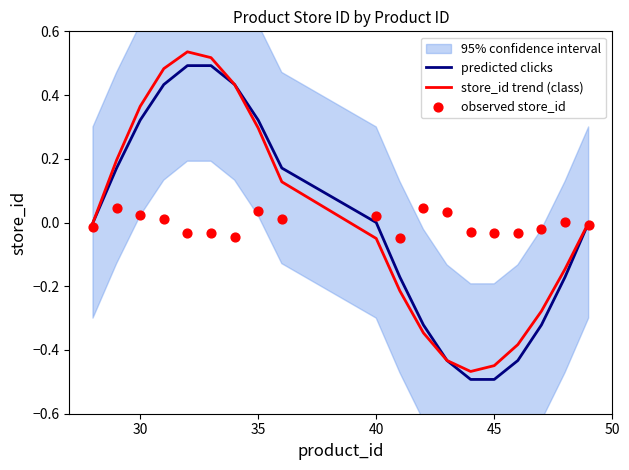

At how many categories does at least one series exceed 0?

12